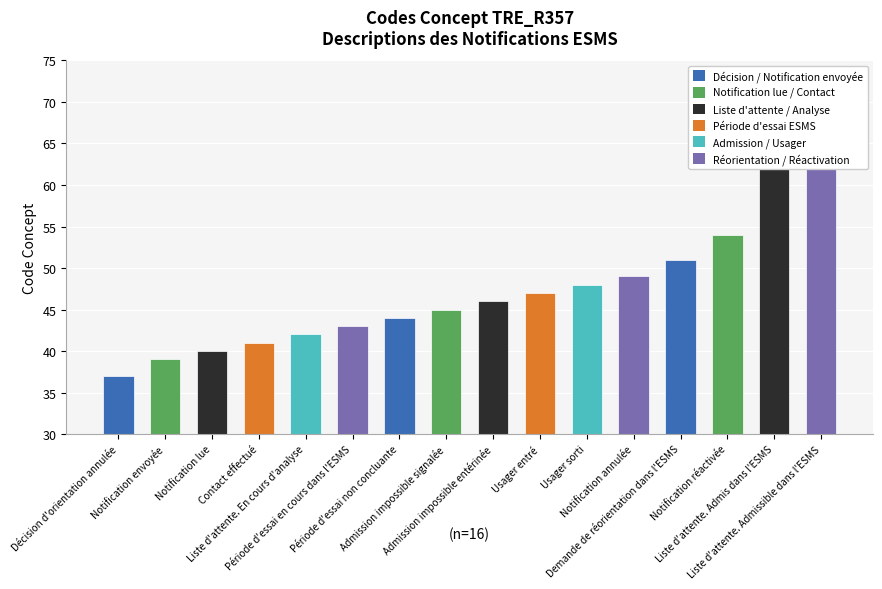

Read the value at Notification annulée, to the nearest 5.

50